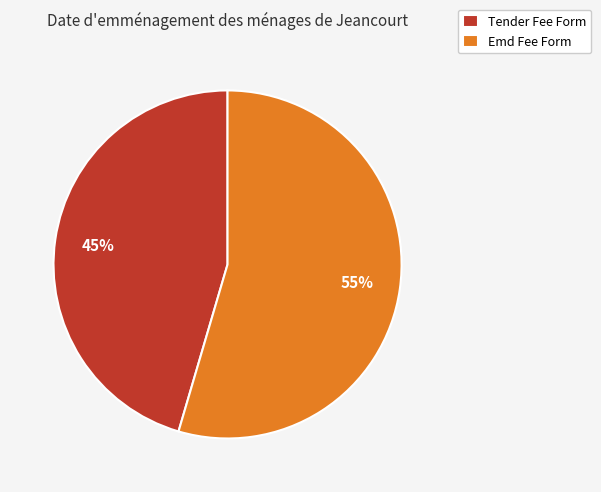

Between Tender Fee Form and Emd Fee Form, which is larger?

Emd Fee Form